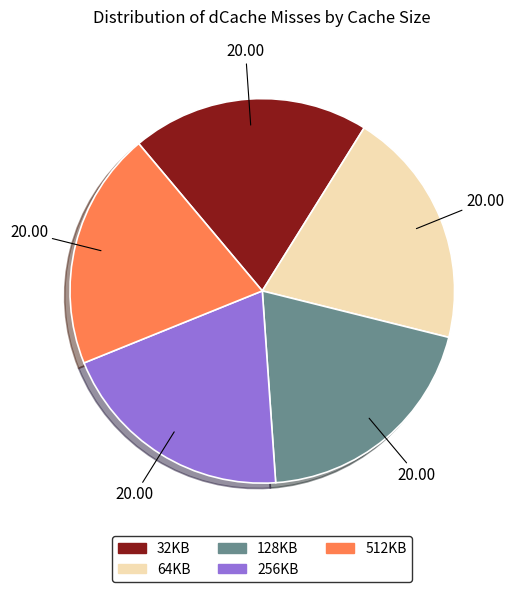

Is 512KB the majority of the pie?

No